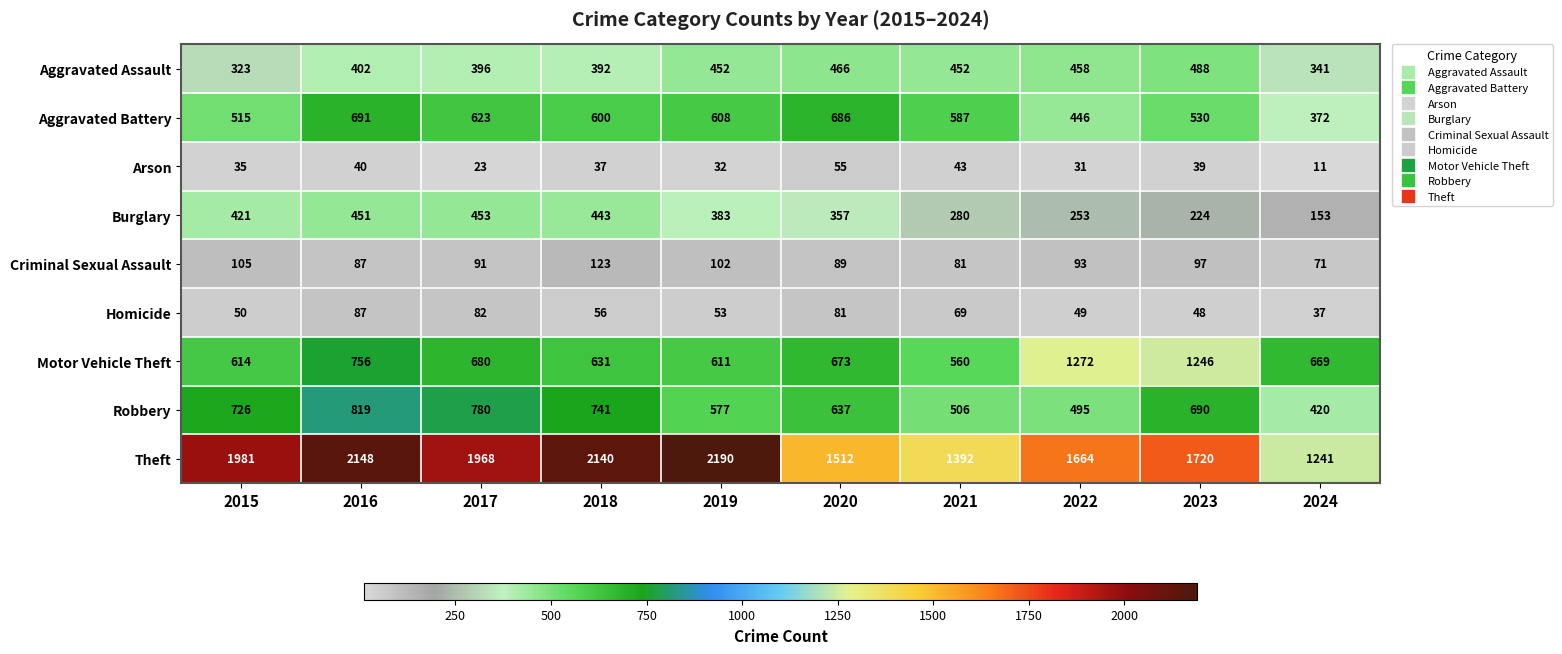

At which category is the sum across all series the highest?

2016